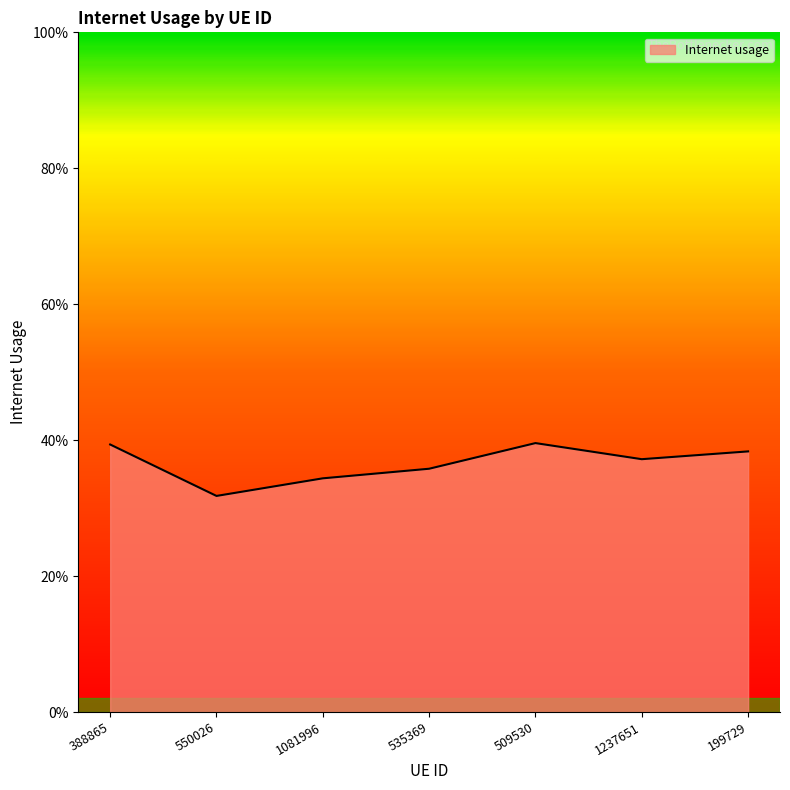

Does the chart have visible grid lines?

No